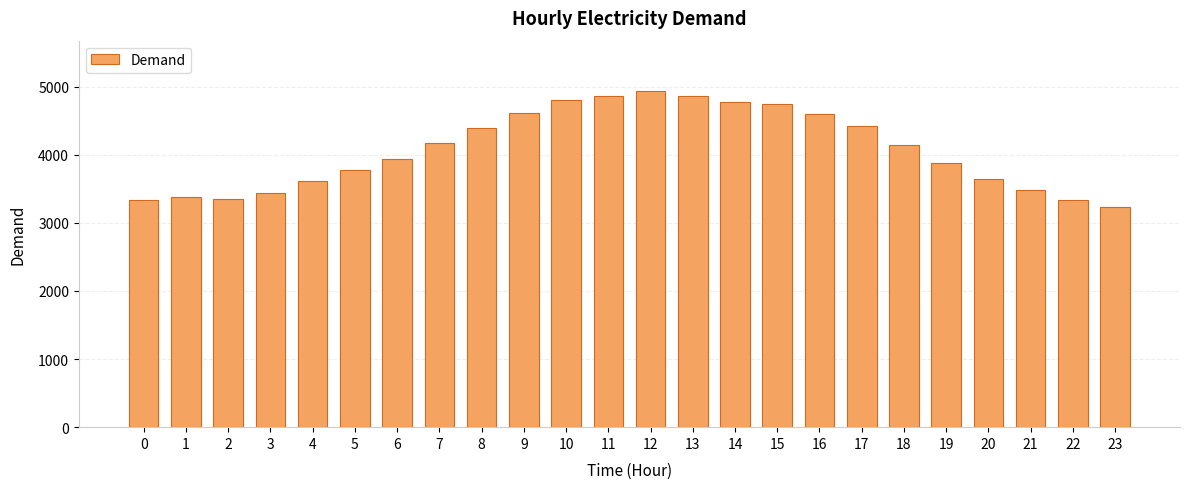

What is the change in value from 5 to 16?

+823